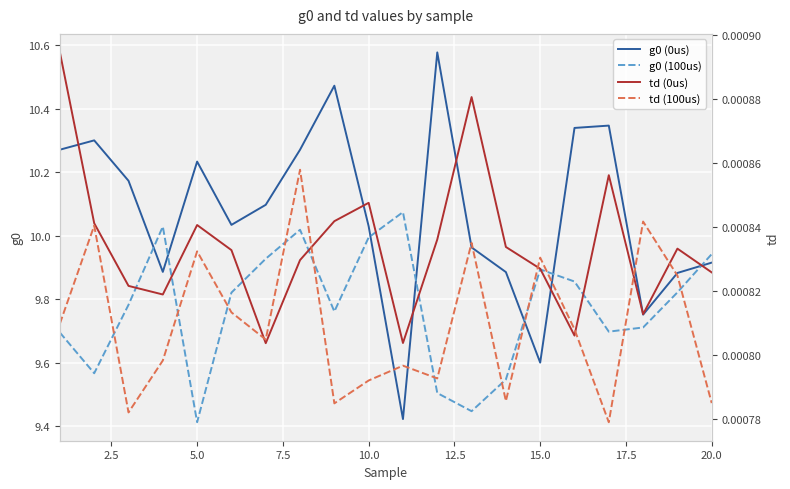

What is the sum of all g0 (0us) values?

201.4